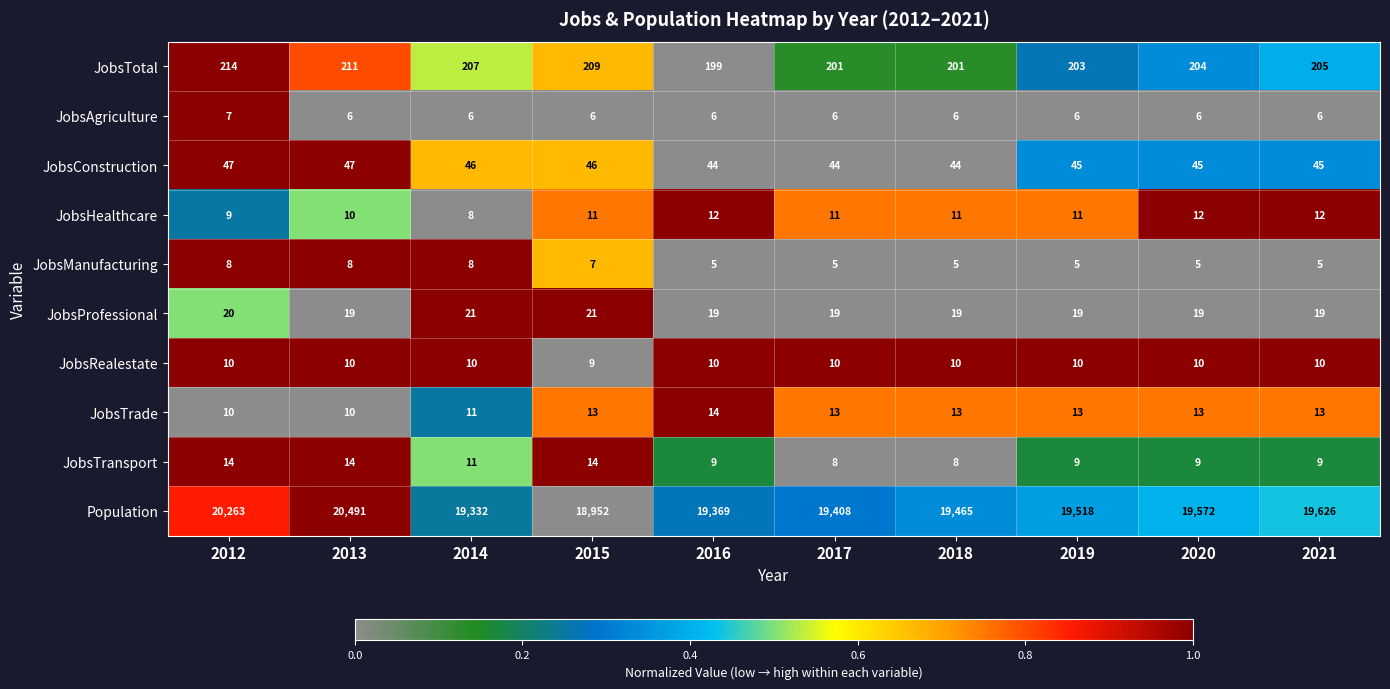

How many categories are shown in the chart?

10